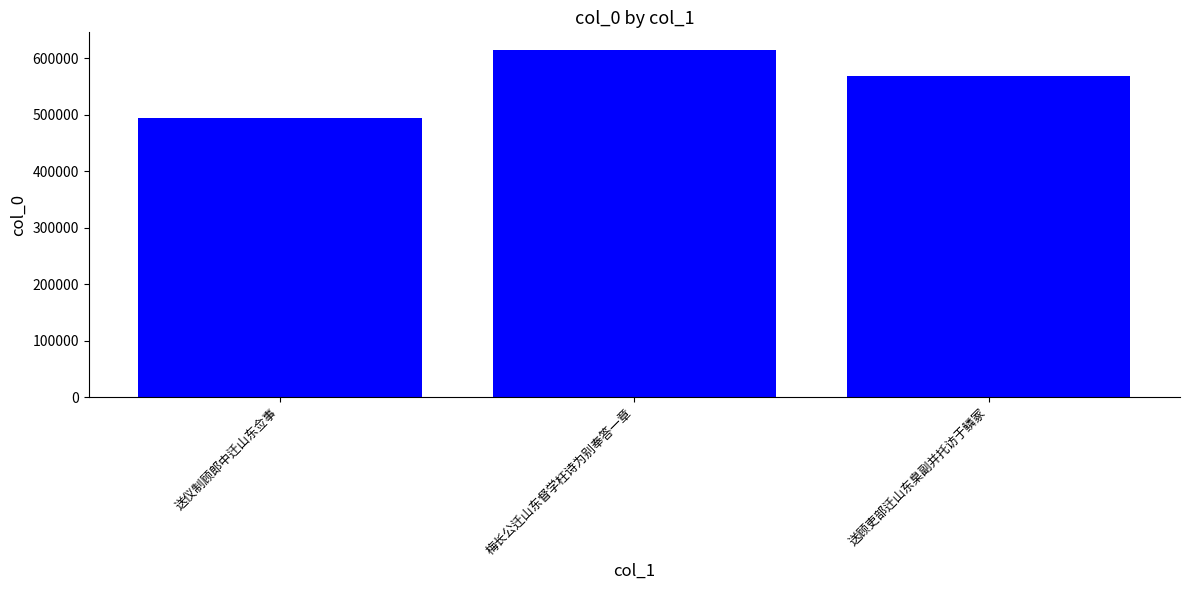

What value does the data have at 送顾吏部迁山东臬副并托访于鳞冢?

569013